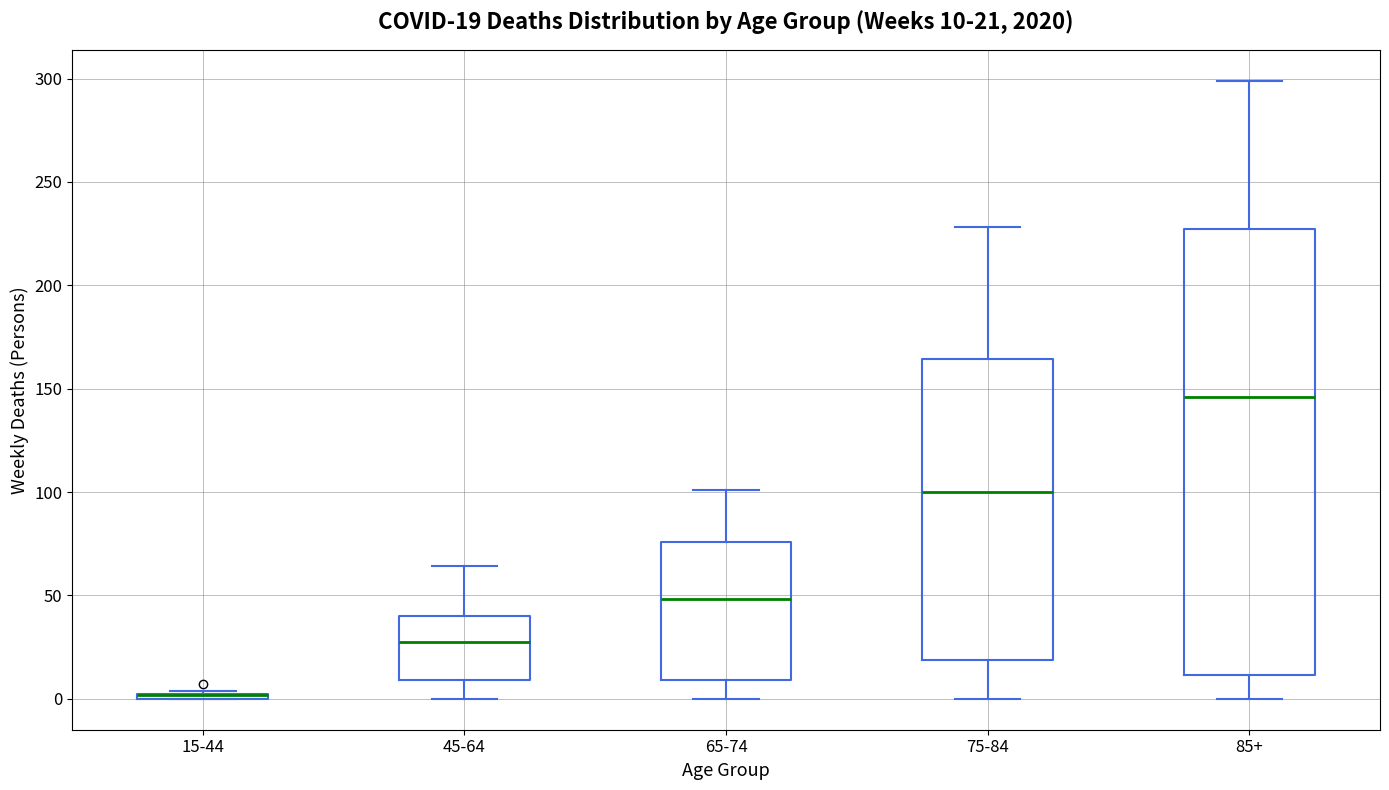

Comparing the boxes themselves (not the whiskers), which one is the tallest?

85+